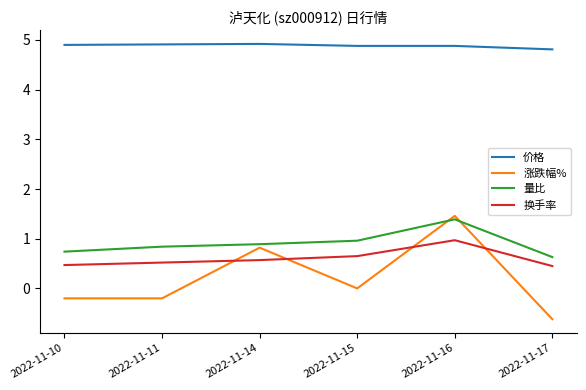

What is the difference between the maximum and minimum values in the 涨跌幅% series?

2.1